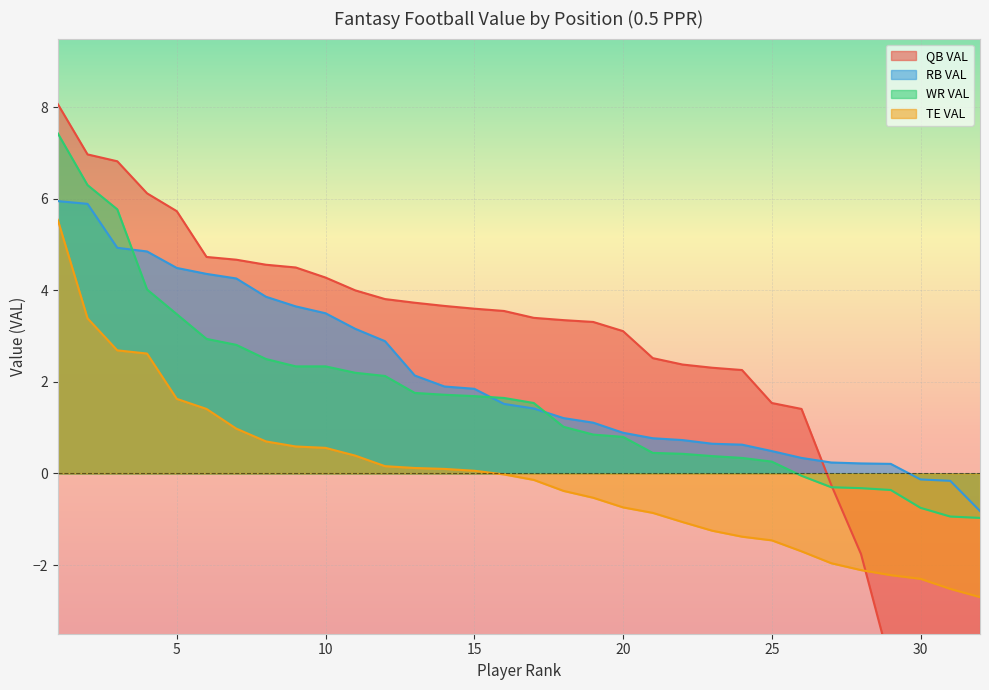

Reading left to right, extract all data points from this chart.

QB VAL: 8.1	7.0	6.8	6.1	5.7	4.7	4.7	4.6	4.5	4.3	4.0	3.8	3.7	3.7	3.6	3.5	3.4	3.4	3.3	3.1	2.5	2.4	2.3	2.3	1.5	1.4	-0.2	-1.8	-4.2	-4.6	-5.1	-5.3
RB VAL: 6.0	5.9	4.9	4.8	4.5	4.4	4.3	3.9	3.6	3.5	3.2	2.9	2.1	1.9	1.9	1.5	1.4	1.2	1.1	0.9	0.8	0.7	0.7	0.6	0.5	0.3	0.2	0.2	0.2	-0.1	-0.2	-0.8
WR VAL: 7.4	6.3	5.8	4.0	3.5	2.9	2.8	2.5	2.3	2.3	2.2	2.1	1.8	1.7	1.7	1.6	1.5	1.0	0.8	0.8	0.5	0.4	0.4	0.3	0.3	-0.1	-0.3	-0.3	-0.4	-0.8	-0.9	-1.0
TE VAL: 5.5	3.4	2.7	2.6	1.6	1.4	1.0	0.7	0.6	0.6	0.4	0.2	0.1	0.1	0.1	-0.0	-0.1	-0.4	-0.5	-0.7	-0.9	-1.1	-1.2	-1.4	-1.5	-1.7	-2.0	-2.1	-2.2	-2.3	-2.5	-2.7